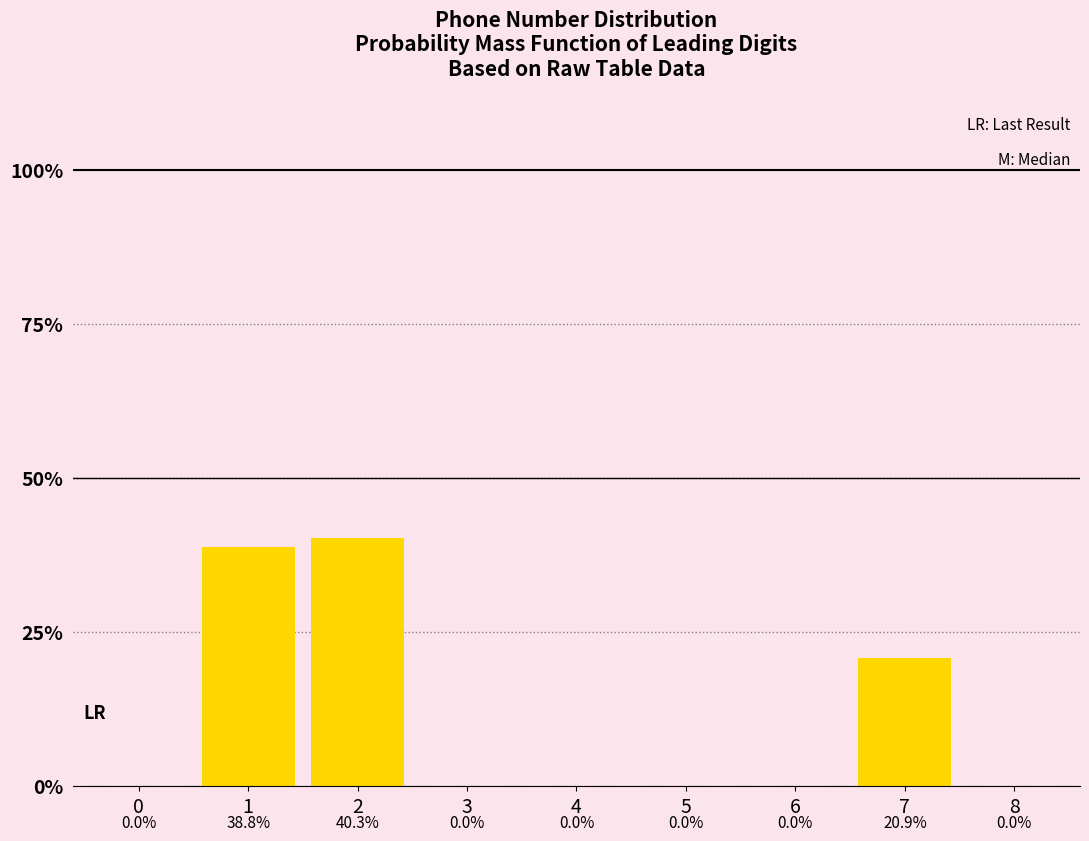

Are the bars horizontal?

No